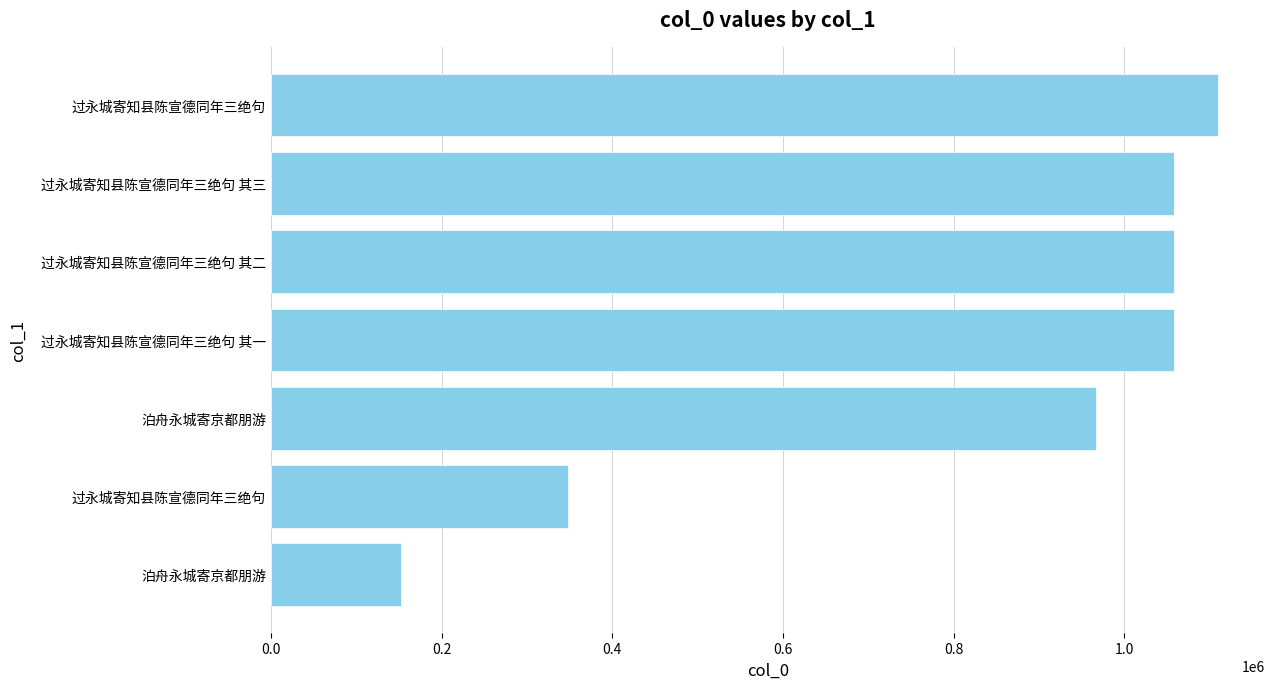

What is the greatest value displayed?

1109838